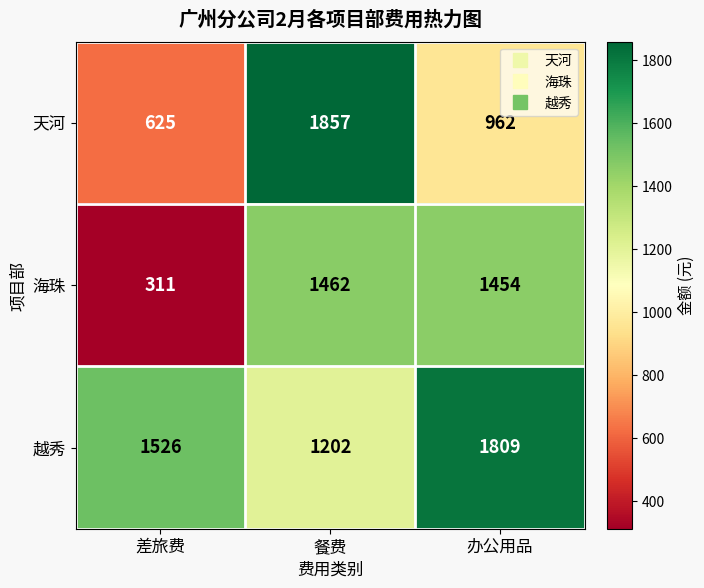

Which series has the largest total across all categories?

越秀